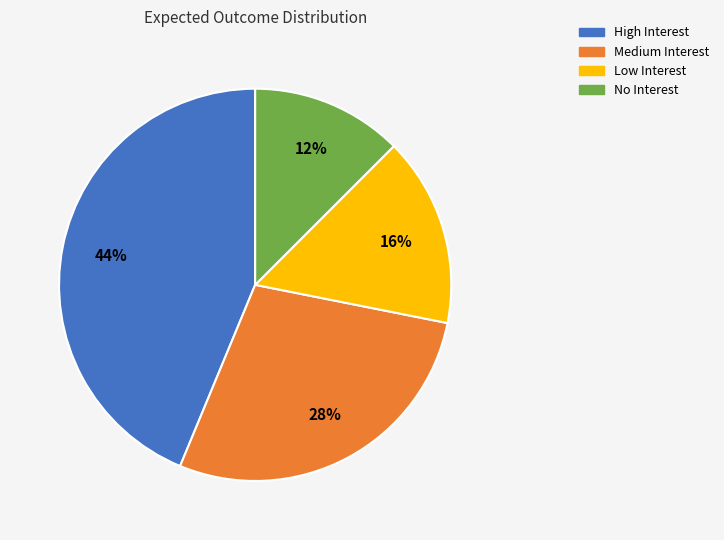

What is the ratio of the value at Medium Interest to the value at High Interest?

0.6